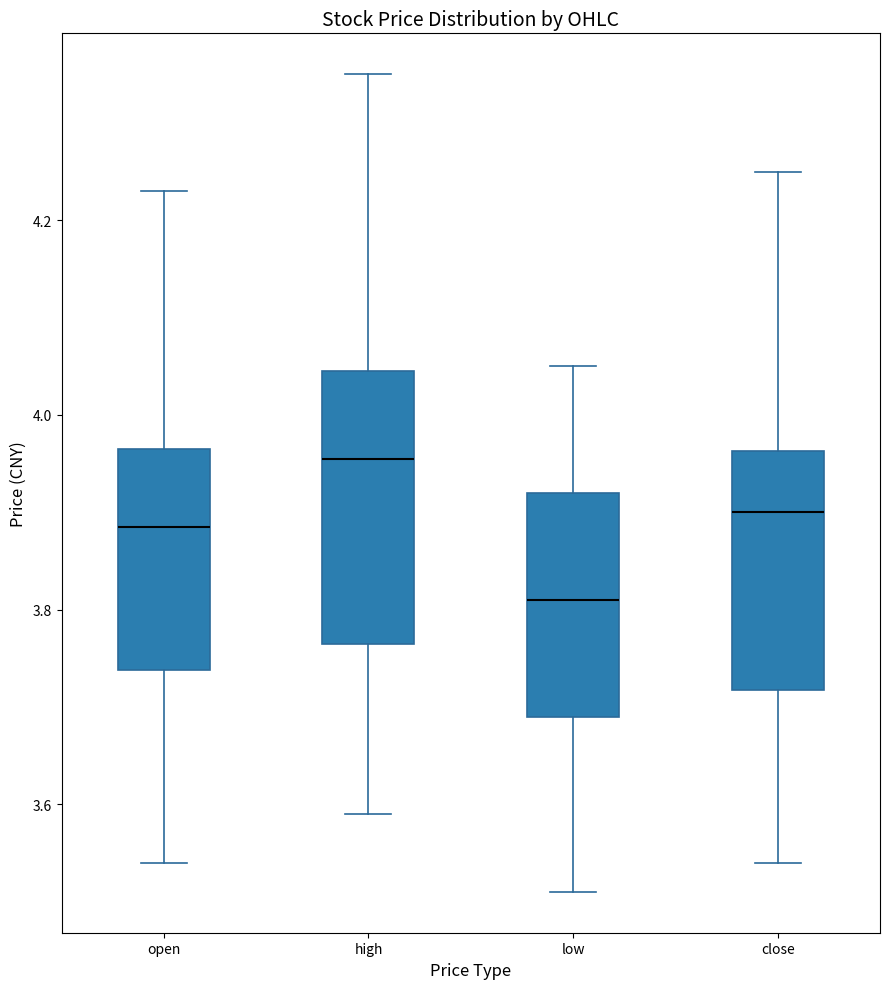

Where does the lower whisker of the box for open end on the y-axis? The values are not printed on the chart, so give them approximately, as read against the axis.

3.54